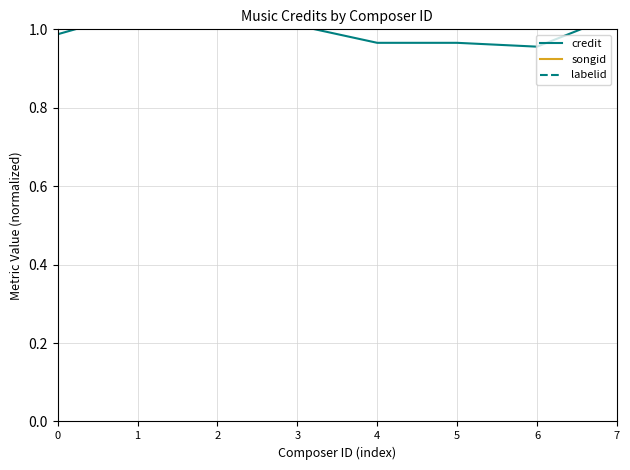

What is the total value across all series at 2?

3.9